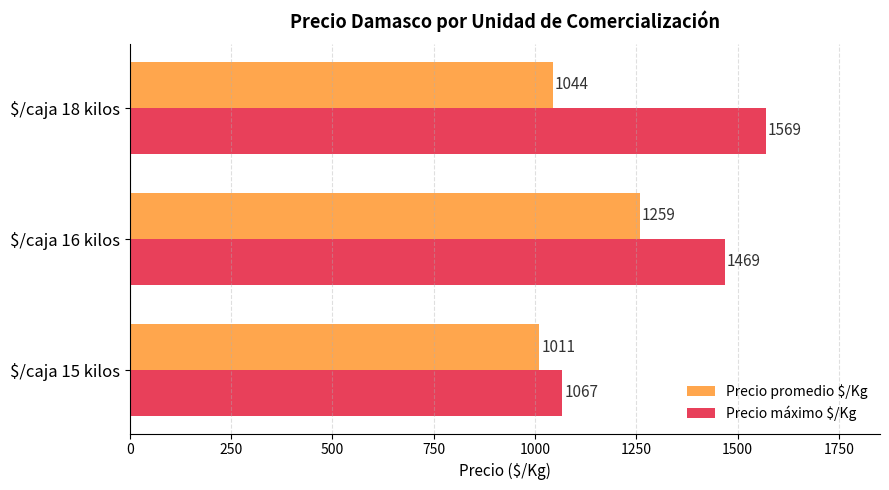

List the labels in order of Precio promedio $/Kg value, smallest first.

$/caja 15 kilos, $/caja 18 kilos, $/caja 16 kilos